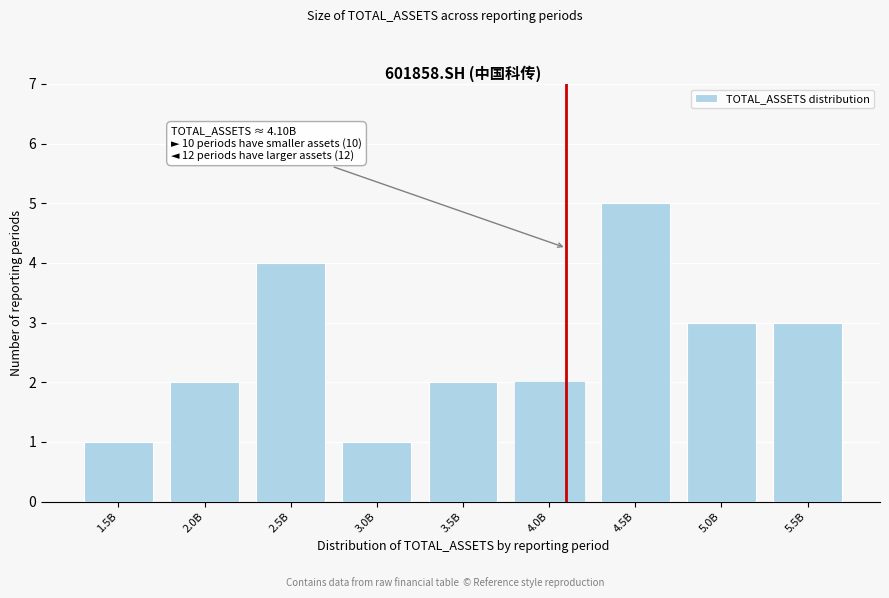

Reading right to left, list all the values displayed in this chart.

3	3	5	2	2	1	4	2	1